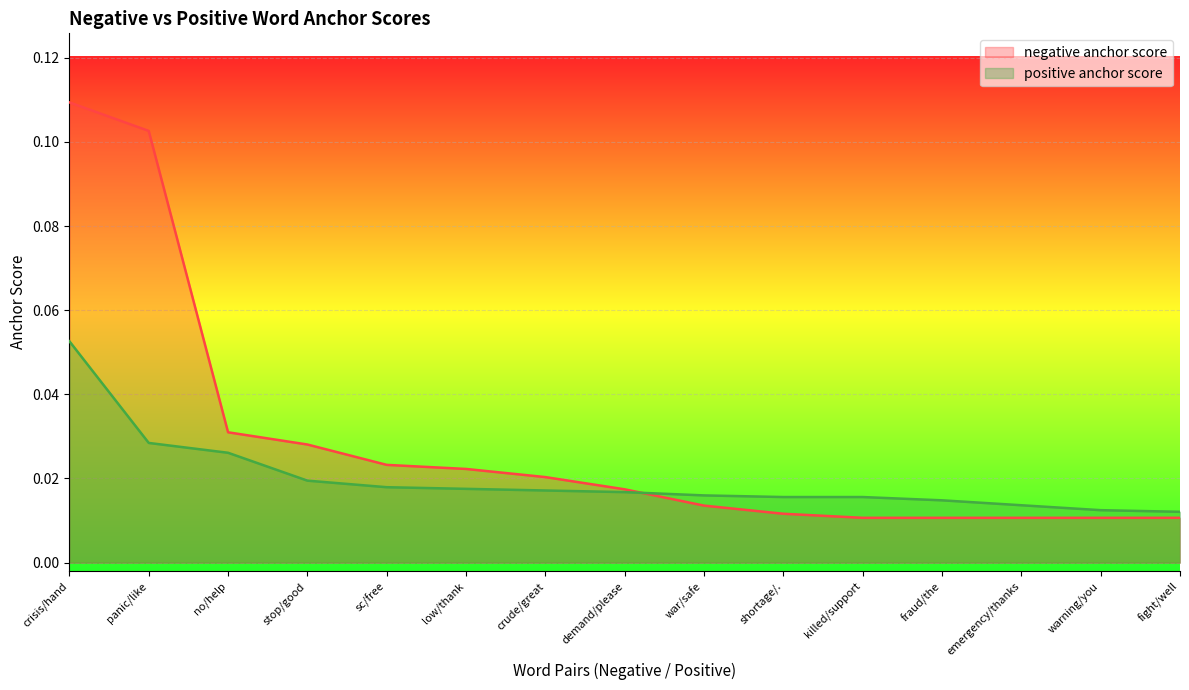

What are all the series names shown in the legend?

negative anchor score, positive anchor score